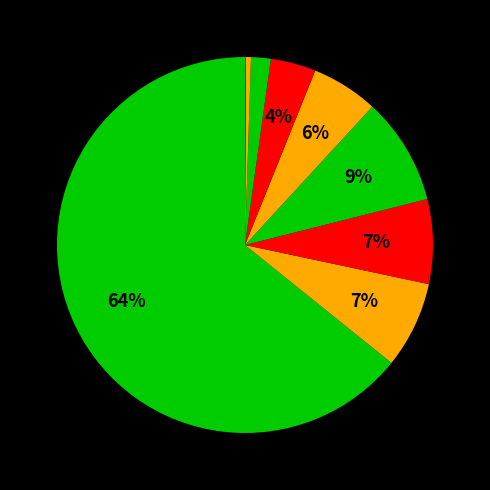

Count the number of slices in the pie.

9